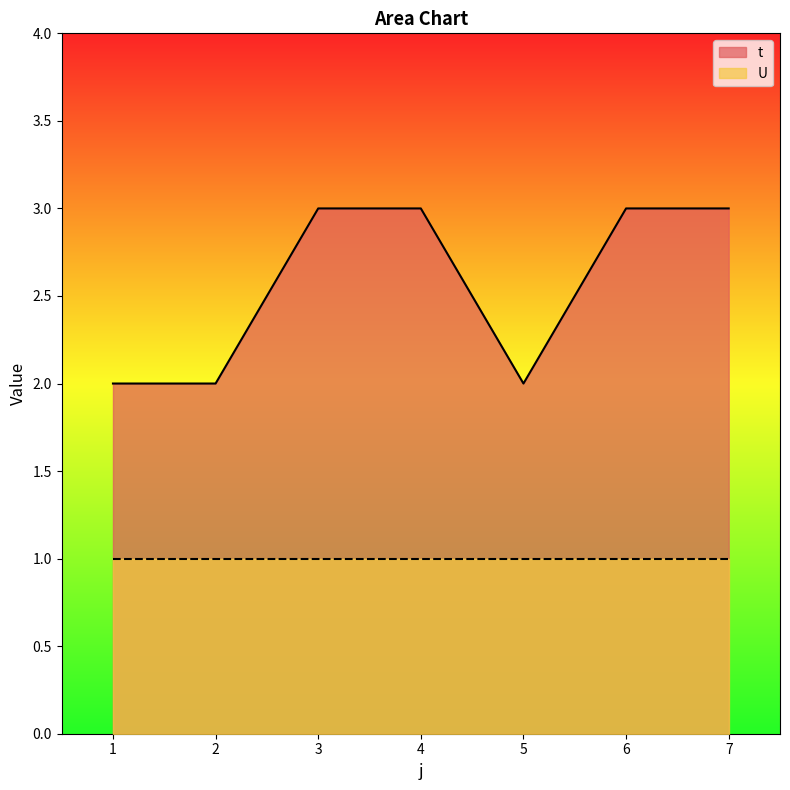

Which category has the highest value across all series?

3